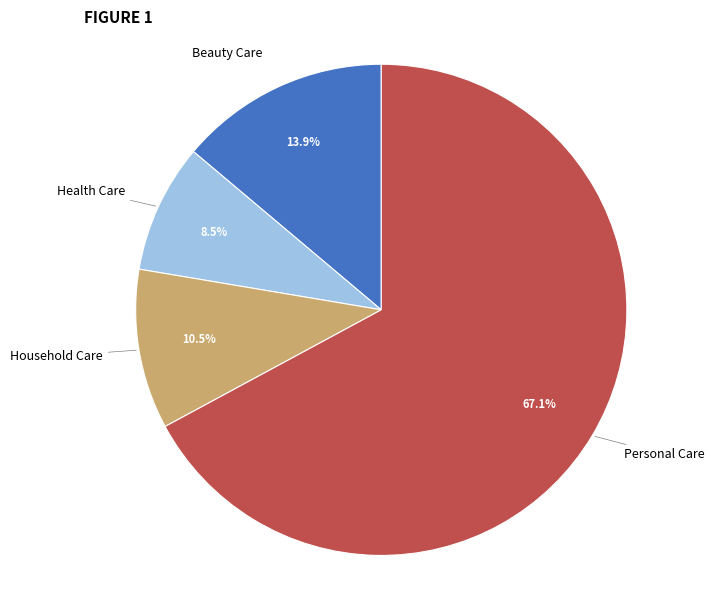

To the nearest percent, what is the average slice percentage?

25%